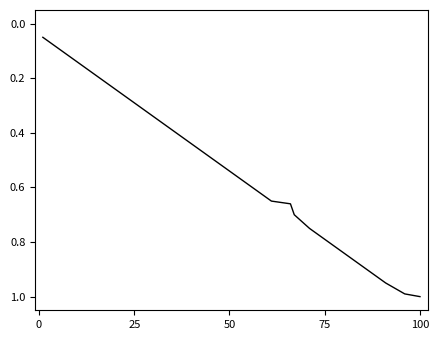

What is the maximum value shown in the chart?

1.0